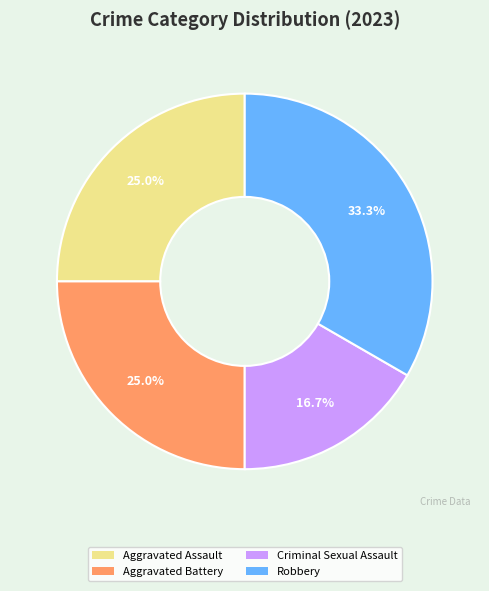

Which has a higher value, Criminal Sexual Assault or Aggravated Assault?

Aggravated Assault